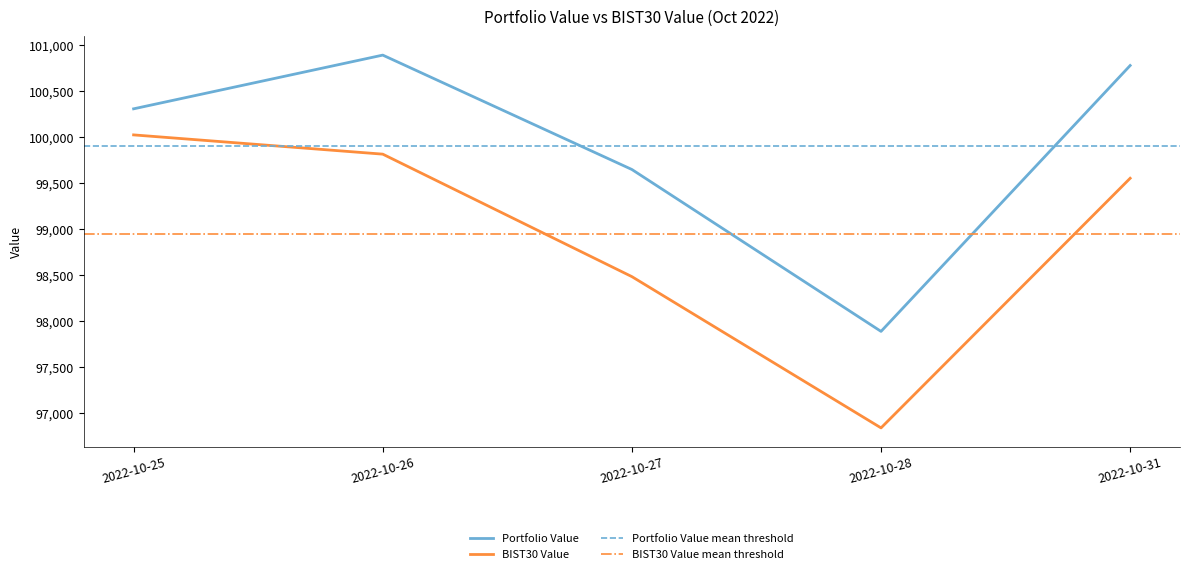

What are all the series names shown in the legend?

Portfolio Value, BIST30 Value